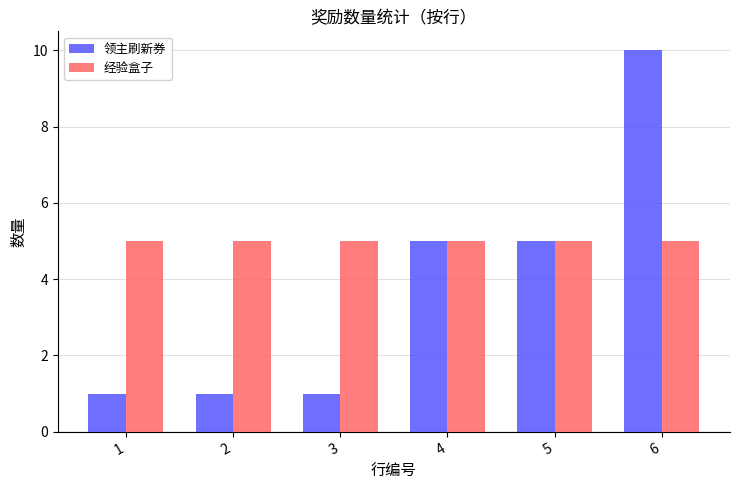

Reading left to right, list all the values displayed in this chart.

领主刷新券: 1	1	1	5	5	10
经验盒子: 5	5	5	5	5	5